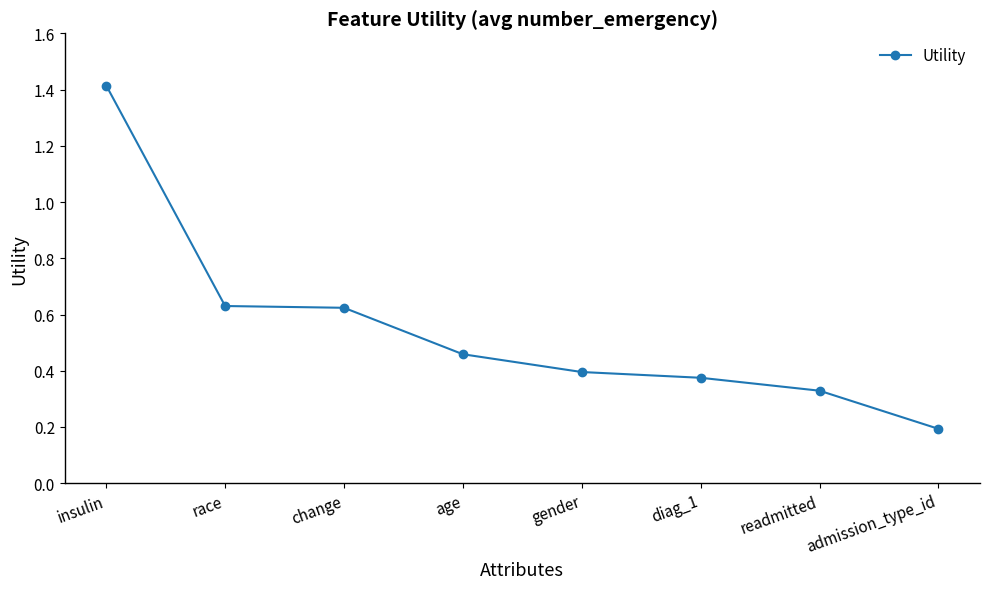

Is it true that the value at gender is 0.7?

False